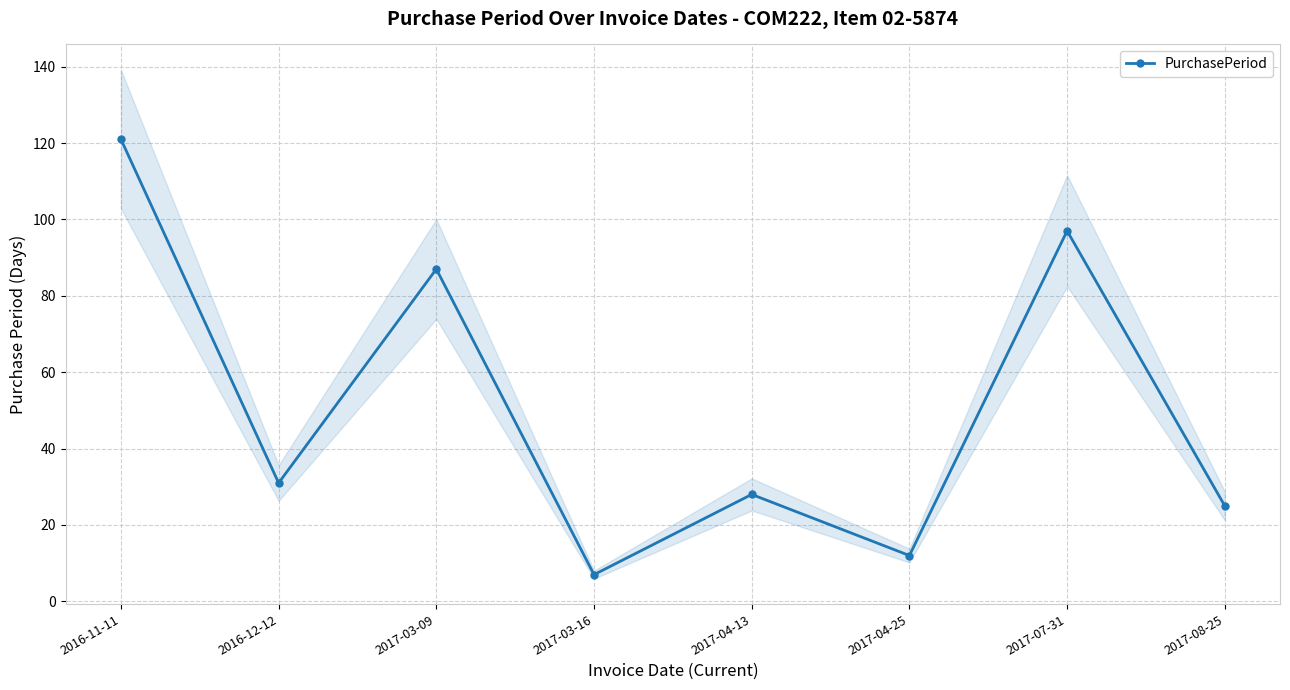

What is the smallest value displayed?

7